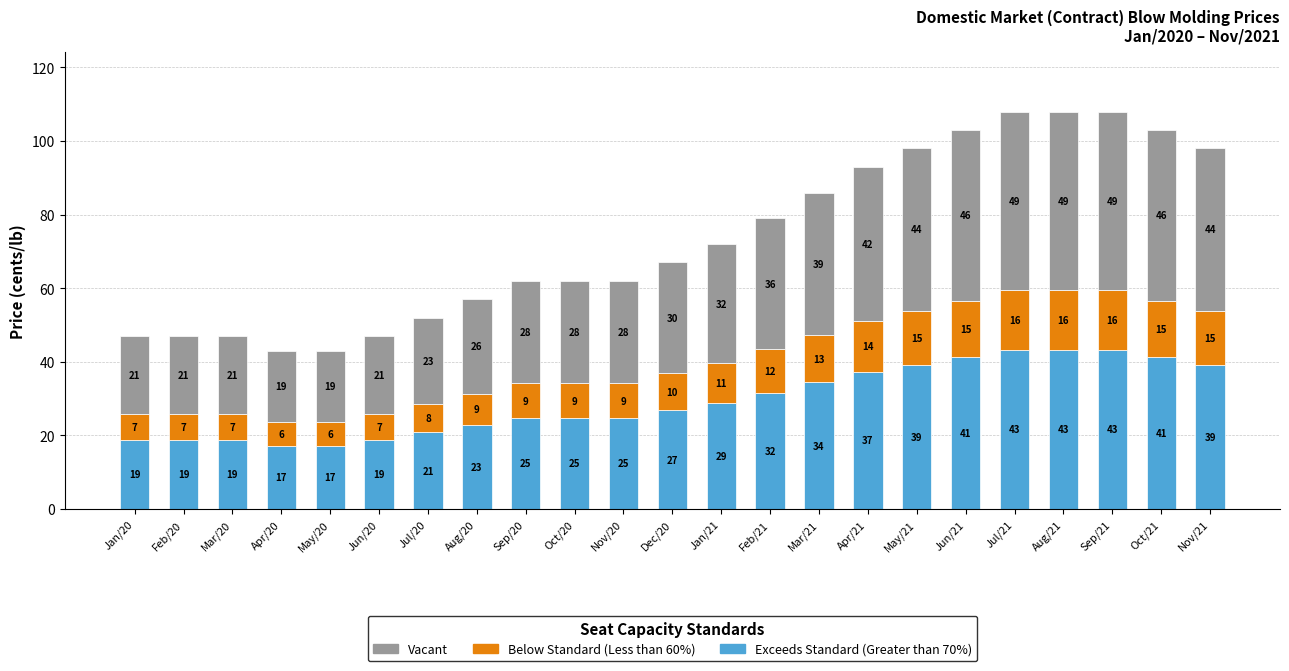

Are the bars grouped side by side (vs. stacked)?

No